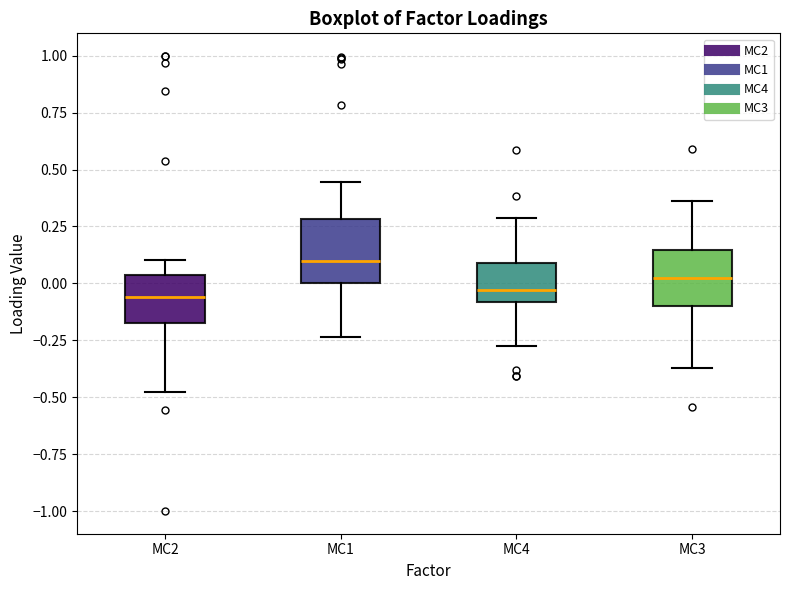

Reading left to right, transcribe this box plot: for each box, give where its median line is, the range the box spans, and where its two whiskers end, as read against the y-axis. The values are not printed on the chart, so give them approximately, as read against the axis.

MC2: median -0.05, box -0.15 to 0.05, whiskers -0.50 to 0.10
MC1: median 0.10, box 0.00 to 0.30, whiskers -0.25 to 0.45
MC4: median -0.05, box -0.10 to 0.10, whiskers -0.25 to 0.30
MC3: median 0.00, box -0.10 to 0.15, whiskers -0.35 to 0.35